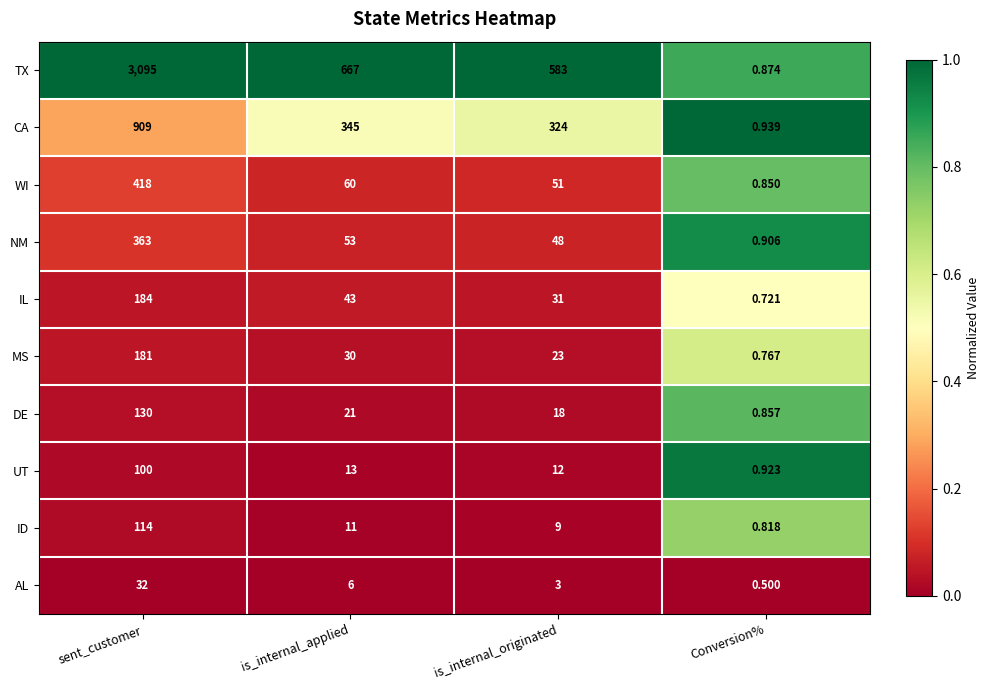

Which series has the widest spread of values?

TX